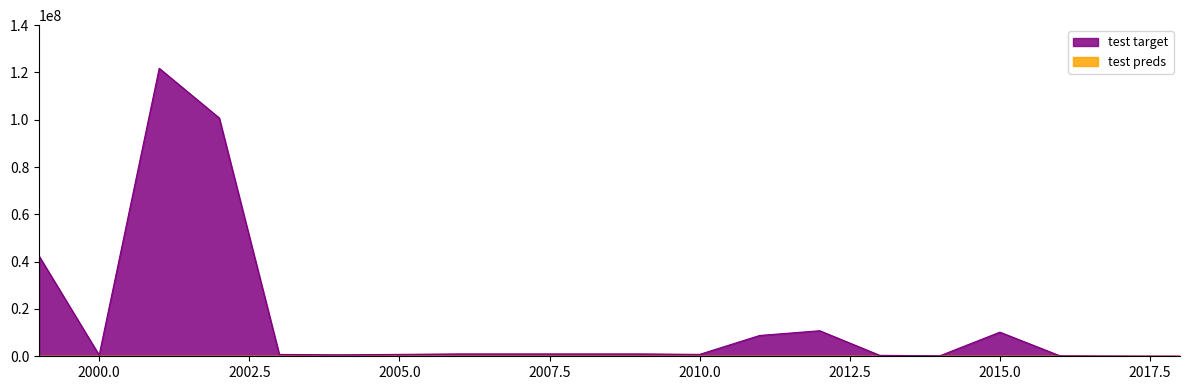

How many values are above zero?

1